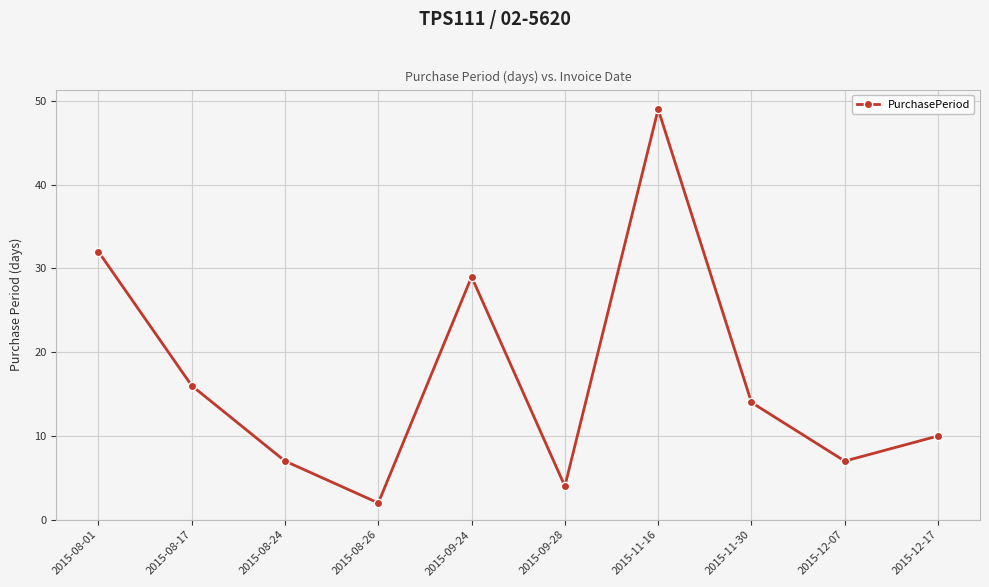

At which category does the data reach its first local peak?

2015-09-24